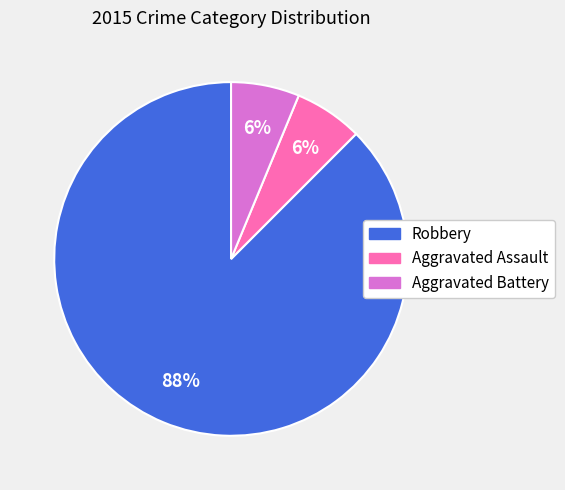

Do Aggravated Assault and Aggravated Battery together represent more than half of the pie?

No